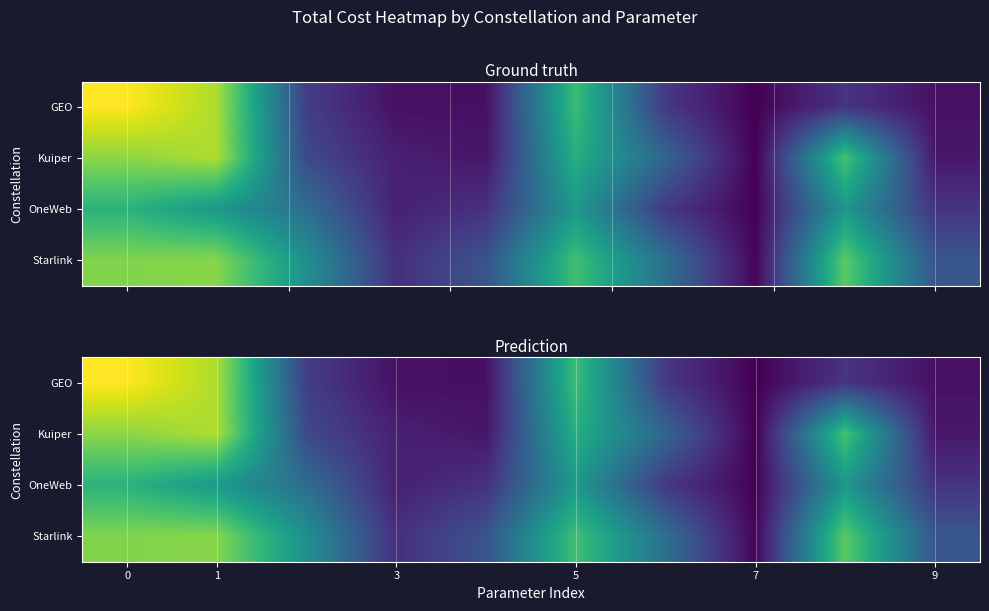

What is the total value across all series at 7?

4.9